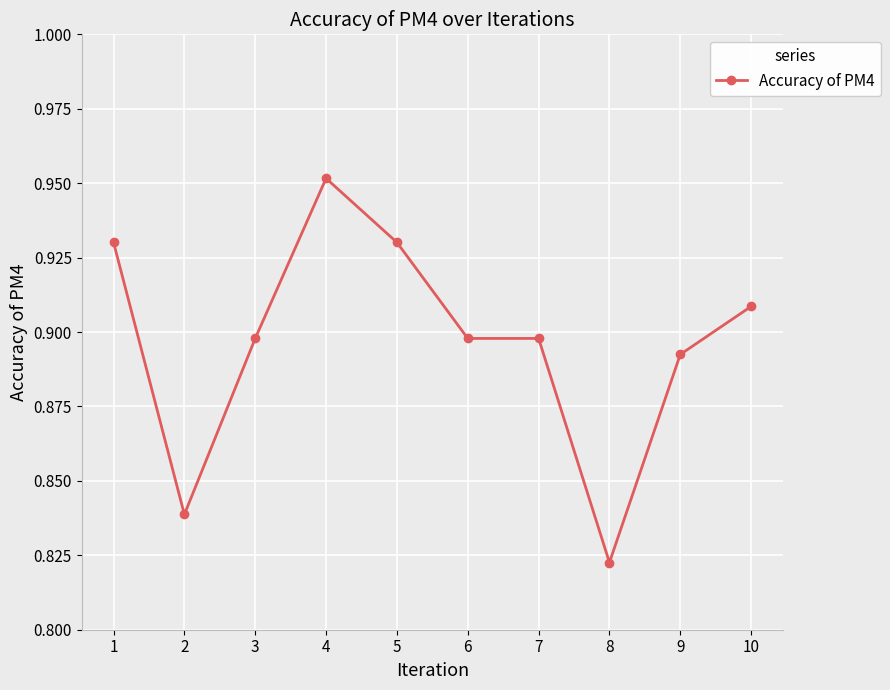

Does the chart have visible grid lines?

Yes